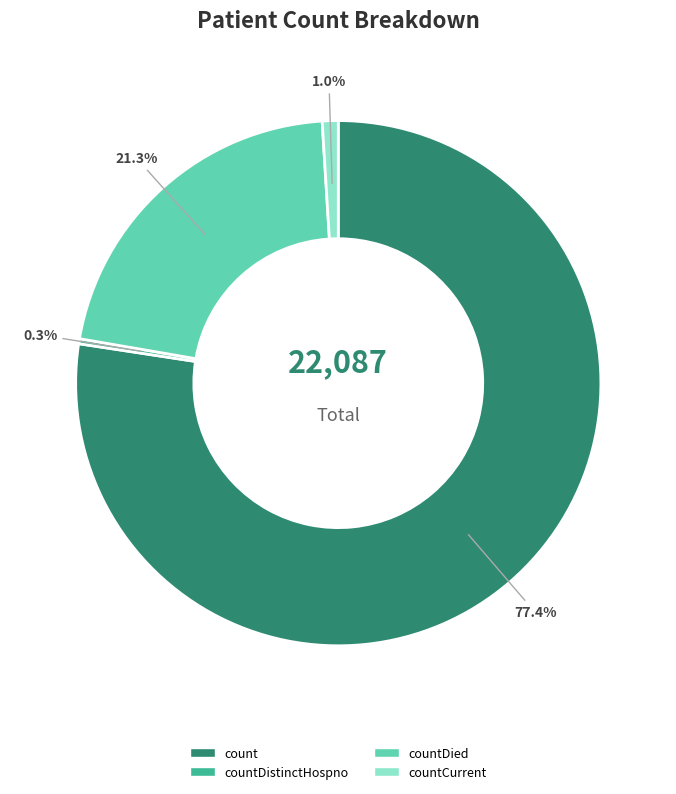

To the nearest percent, what is the difference between the largest and smallest slice percentages?

77%